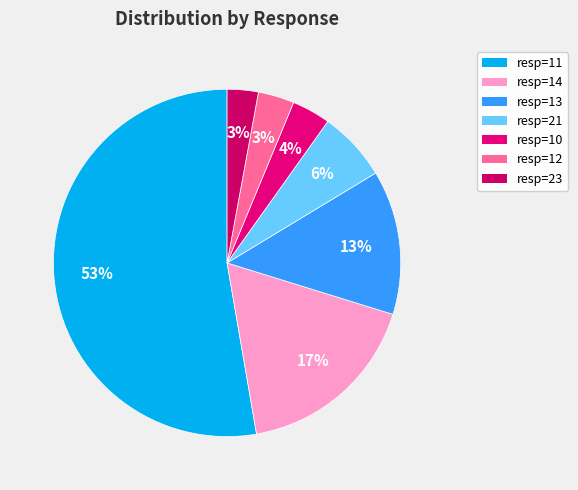

Count the number of slices in the pie.

7